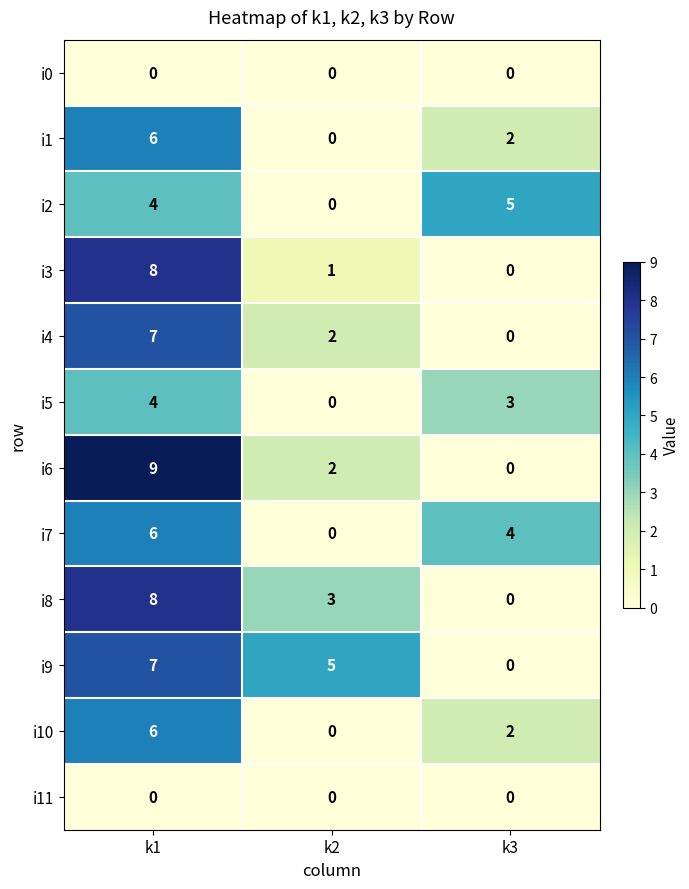

What is the average value of the i7 series?

3